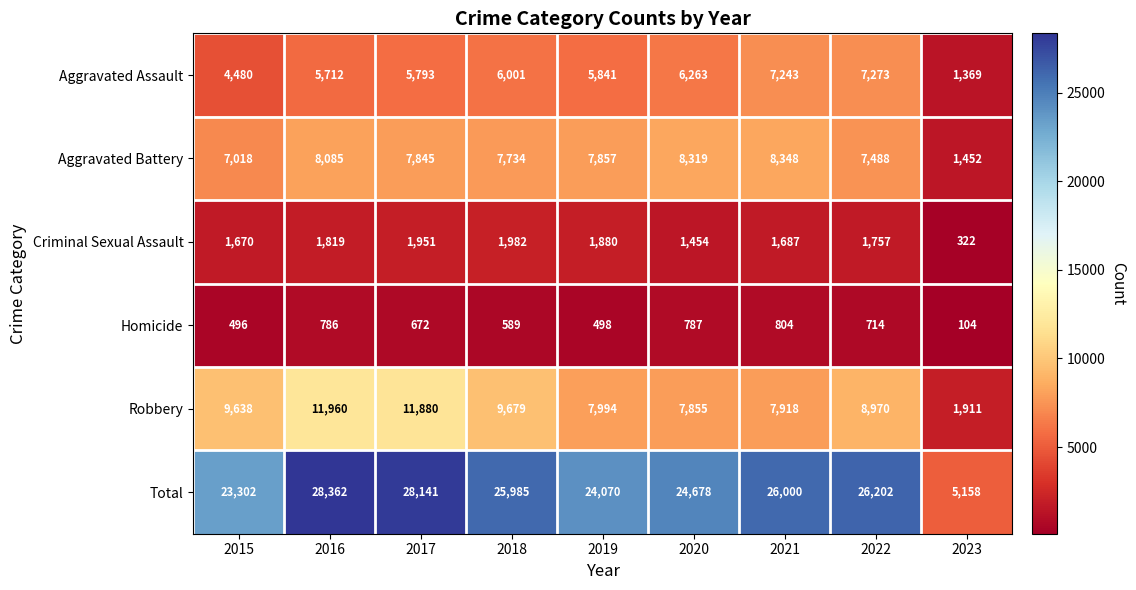

Which series has the largest range (max minus min)?

Total